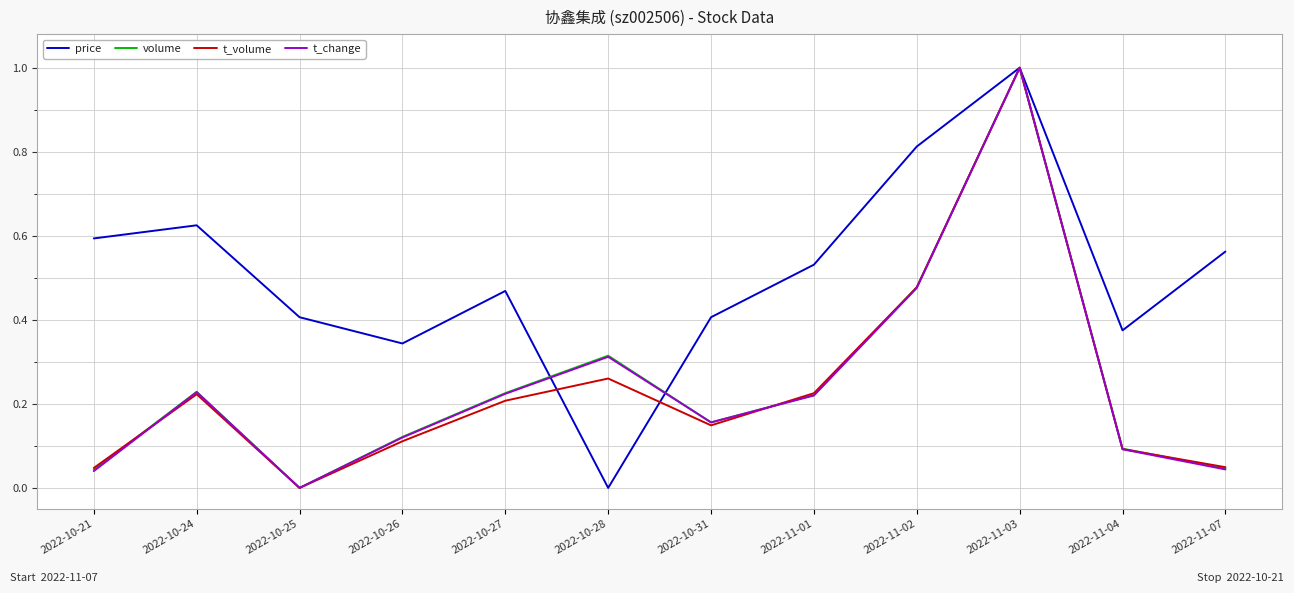

Which category has the lowest value in the t_change series?

2022-10-25